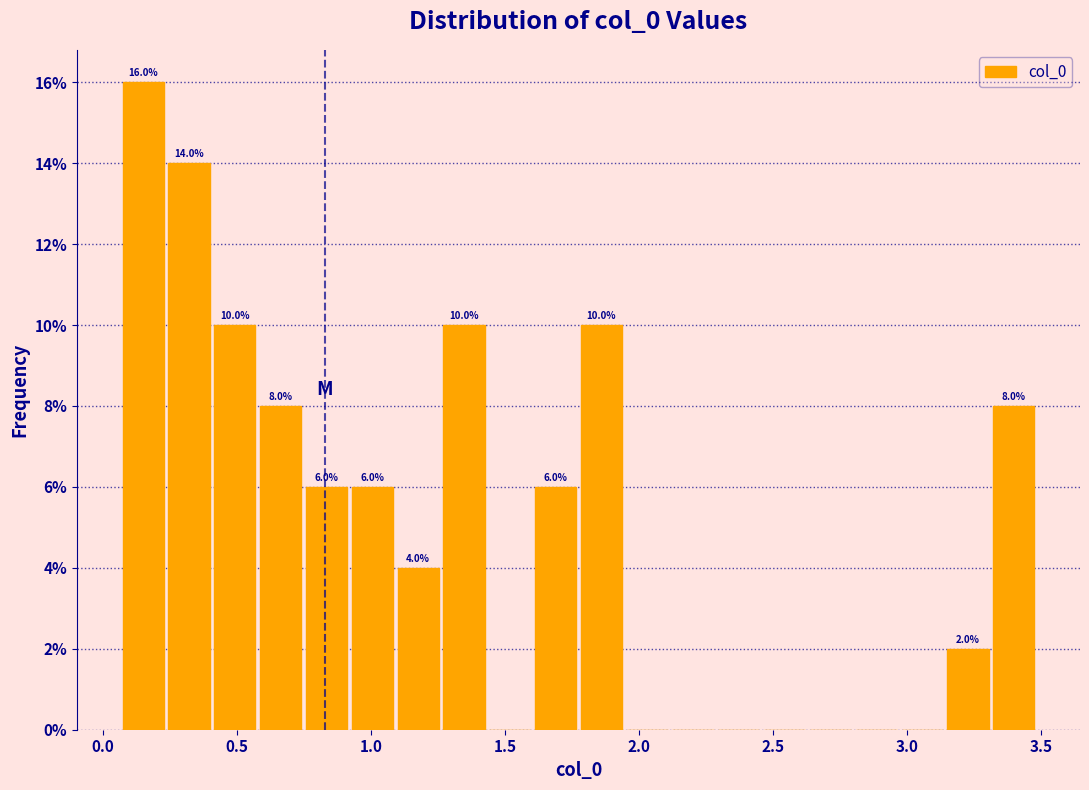

Around what value on the x-axis is the tallest bar? Give the approximate position of its centre, as read against the axis.

0.15